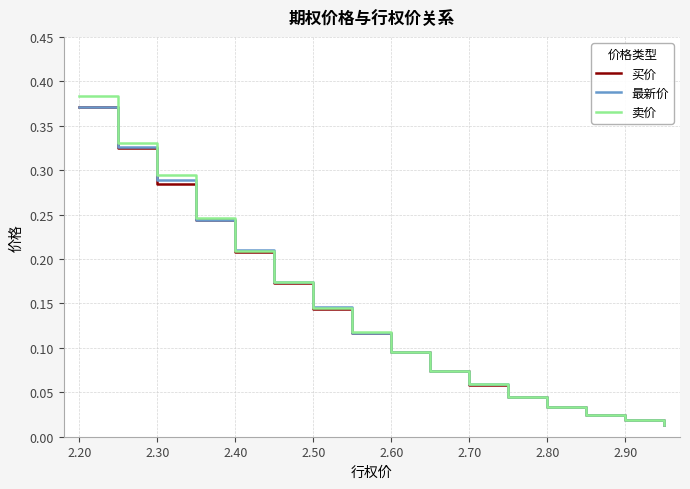

Which series has the largest range (max minus min)?

卖价